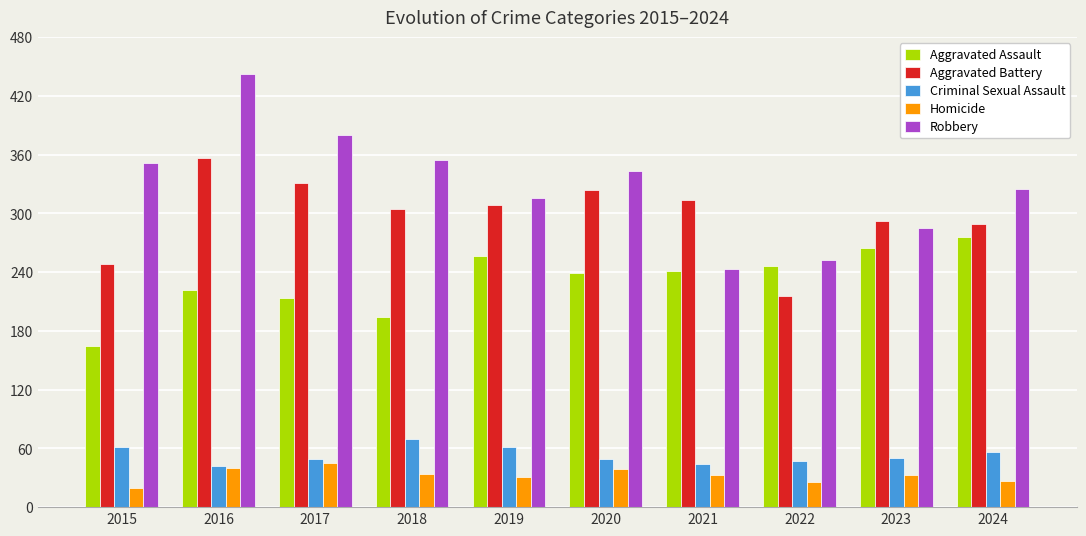

How many groups of bars are there?

10